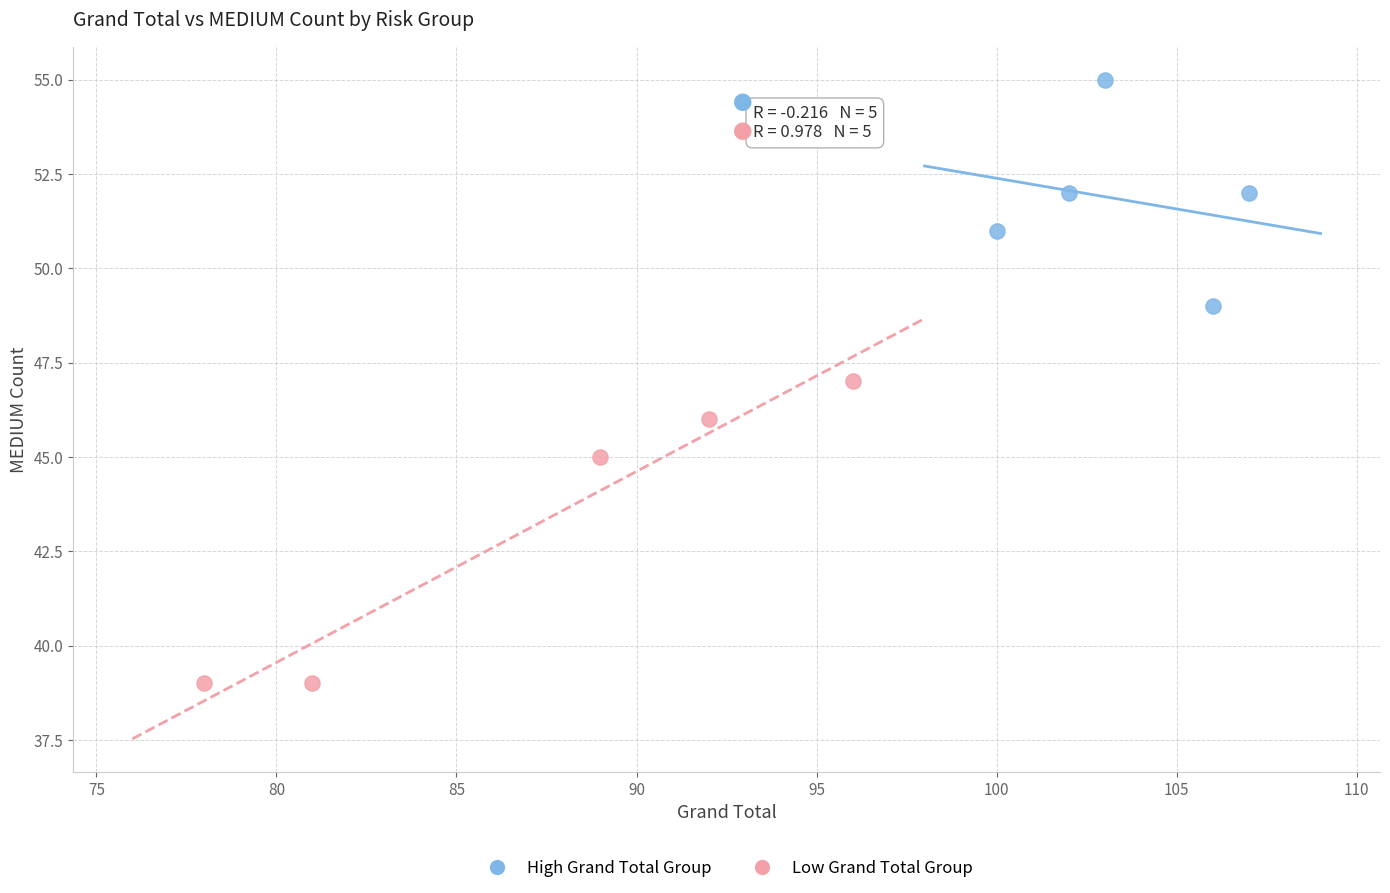

Which series has the widest spread of Y values?

Low Grand Total Group